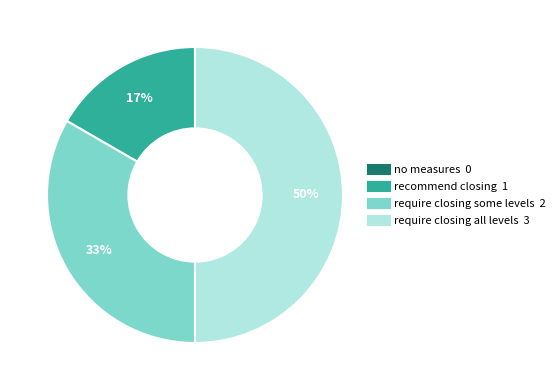

True or false: recommend closing accounts for 17% of the total.

True